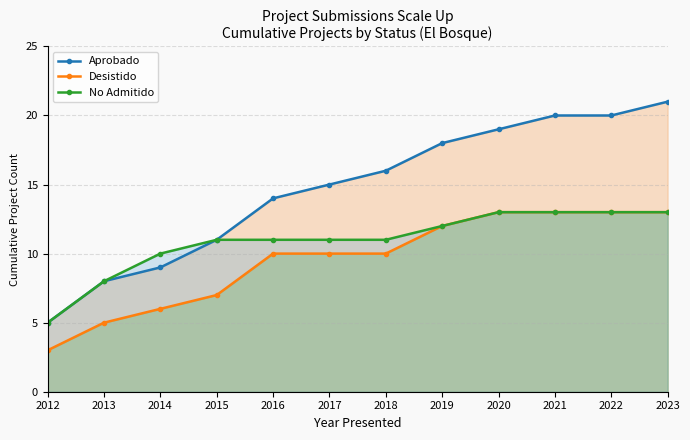

How many series are shown in this chart?

3